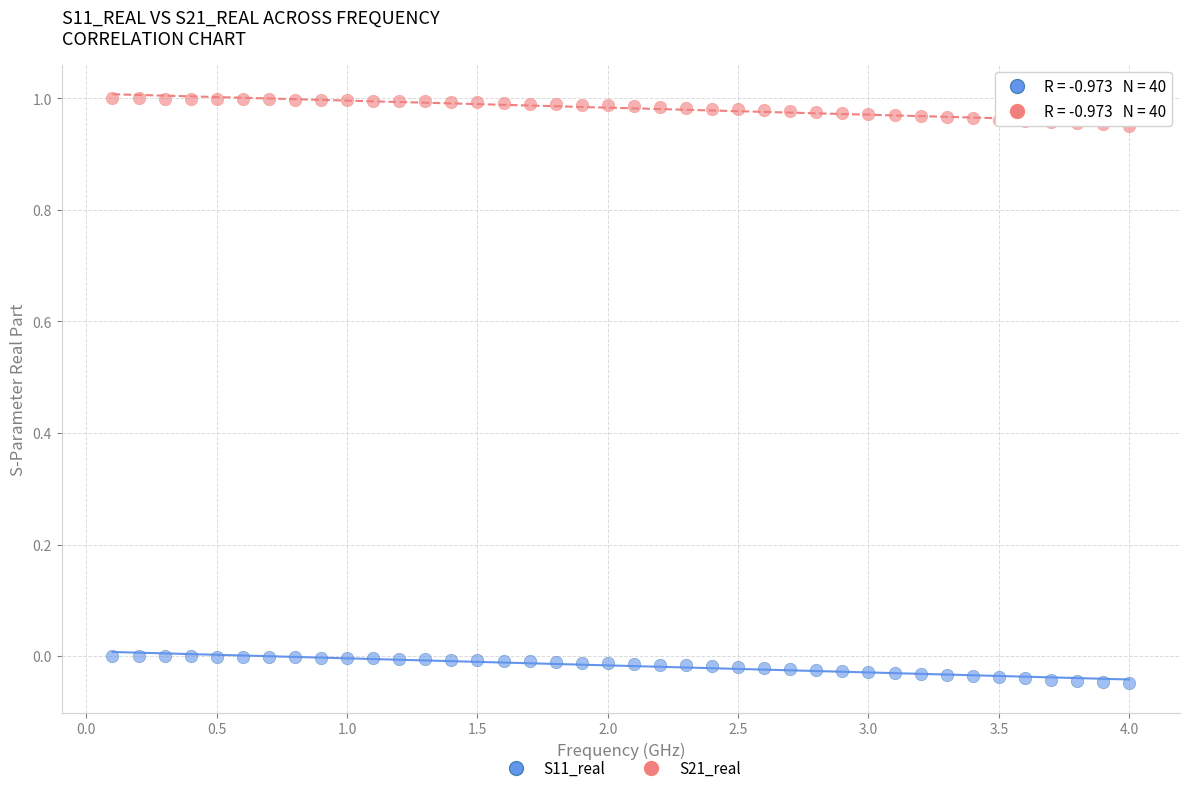

Which series contains the highest Y value?

S21_real